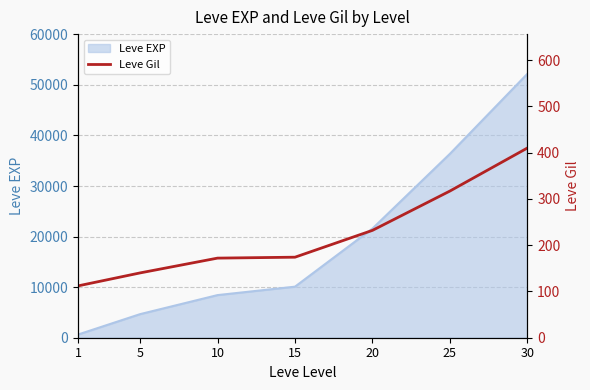

Rank the categories by value from lowest to highest.

1, 5, 10, 15, 20, 25, 30